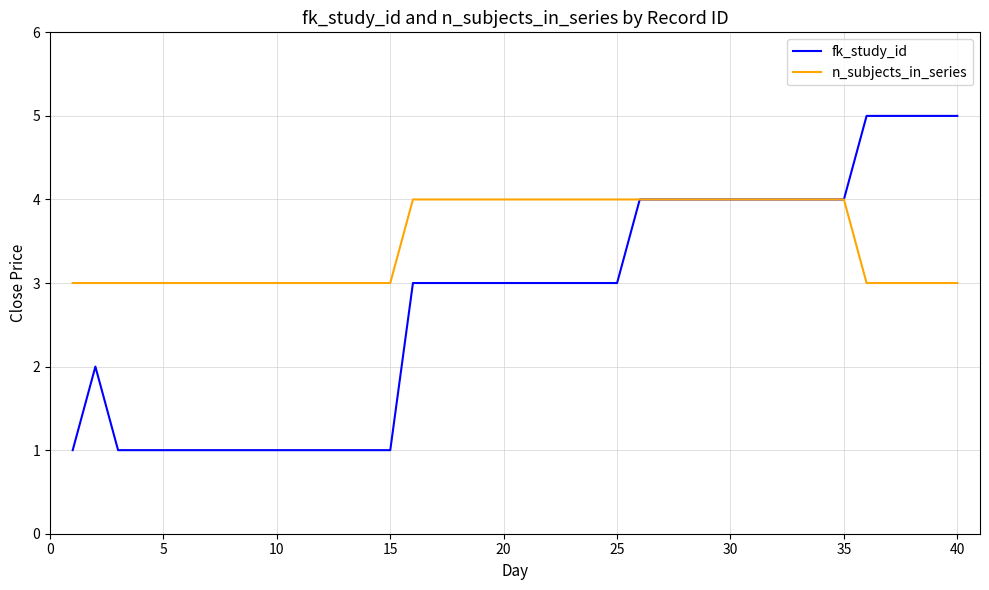

Which series has the largest total across all categories?

n_subjects_in_series